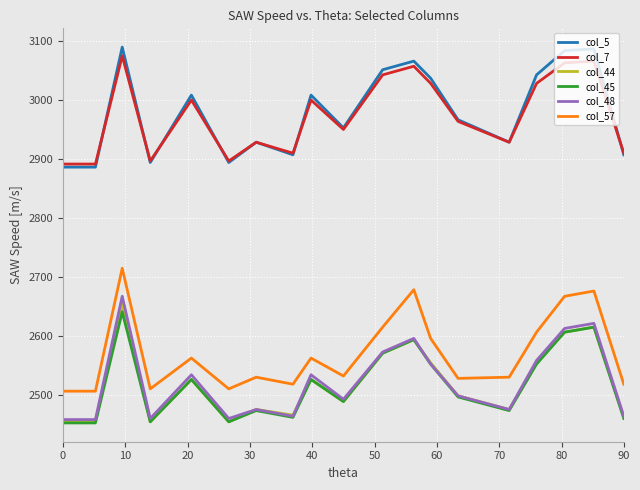

What is the highest value of the col_44 series?

2653.4